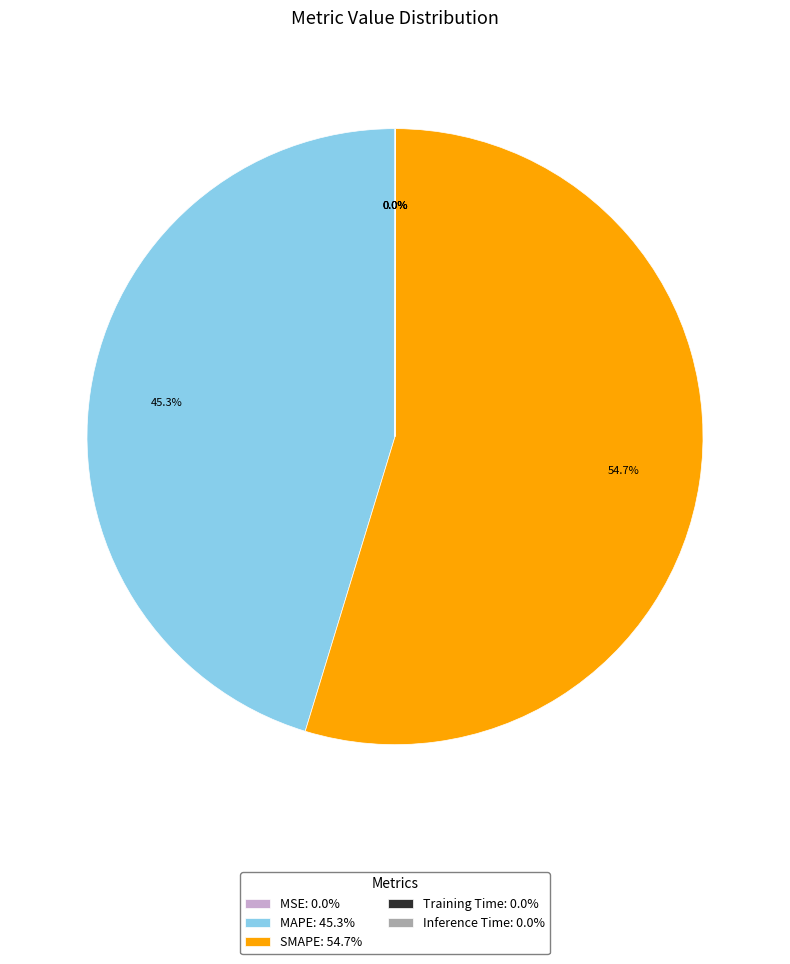

To the nearest percent, what is the average slice percentage?

20%